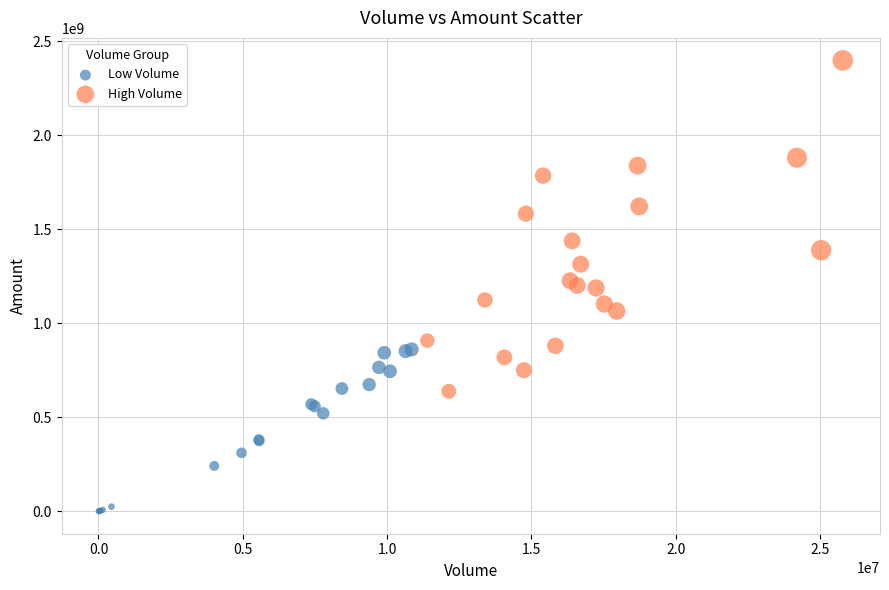

Which series contains the lowest Y value?

Low Volume